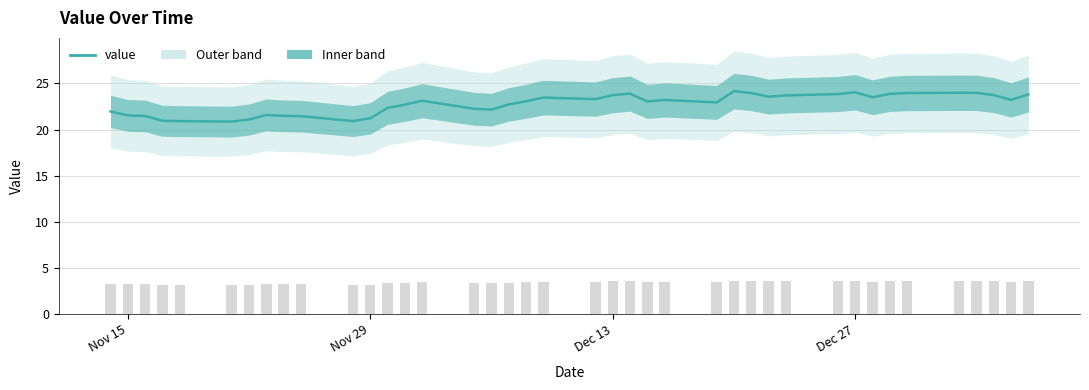

Does the chart contain stacked bars?

No